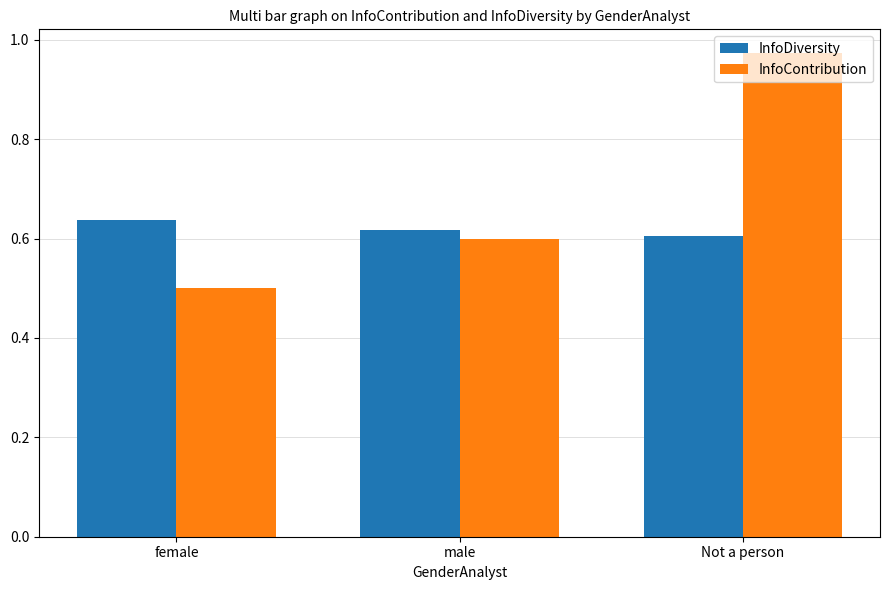

The value of InfoContribution at male is 0.8. True or false?

False